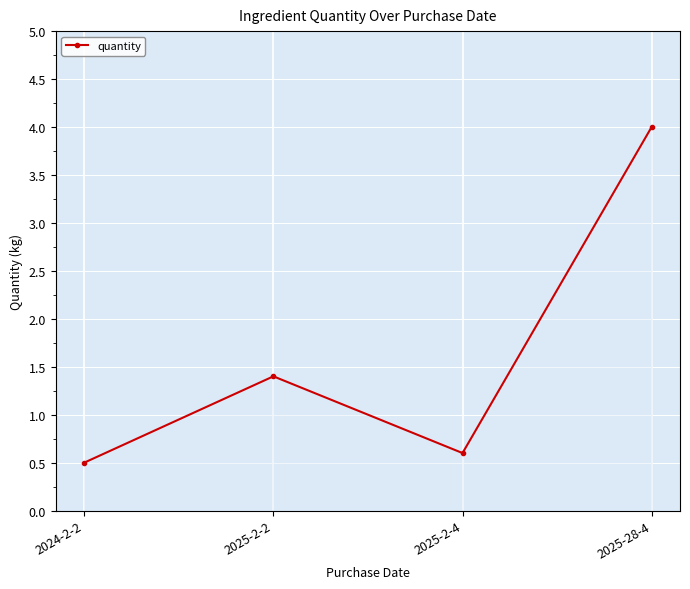

The value at 2024-2-2 is 0.5. True or false?

True